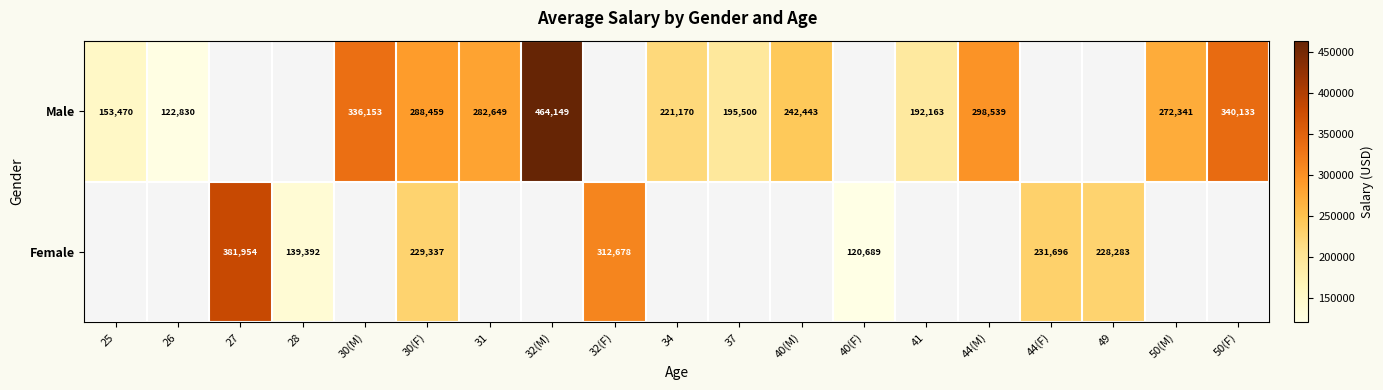

The Female series shows 29318.1 at 28. True or false?

False